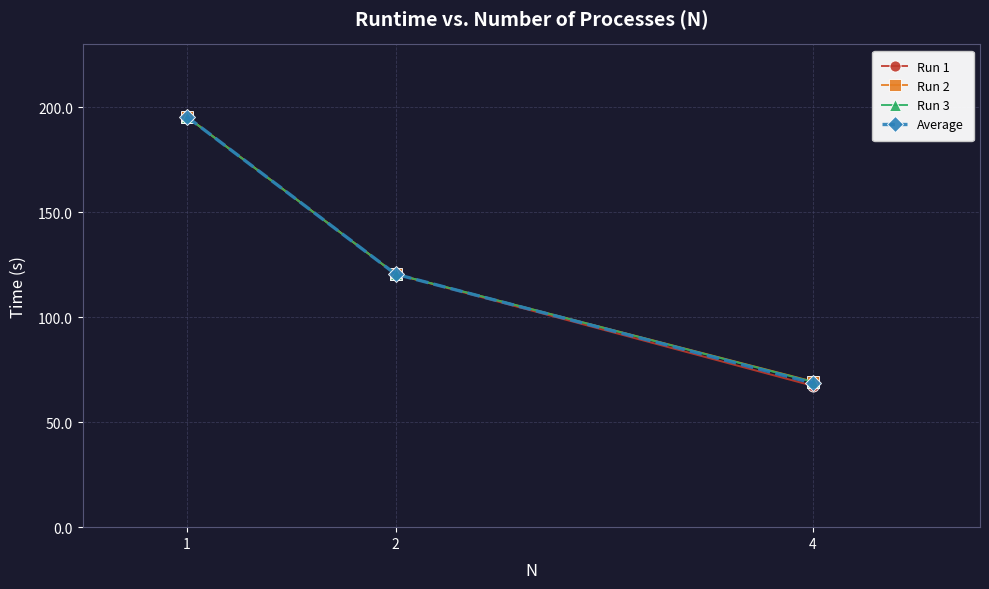

Reading left to right, list all the values displayed in this chart.

Run 1: 1=195.5	2=120.5	4=67.3
Run 2: 1=195.4	2=120.5	4=69.3
Run 3: 1=195.4	2=120.5	4=69.2
Average: 1=195.4	2=120.5	4=68.6